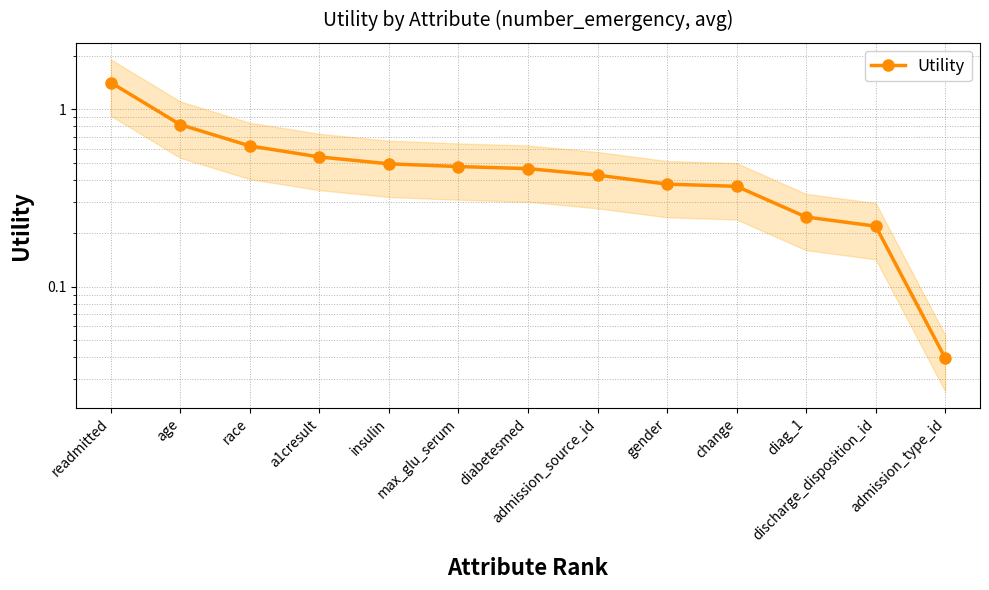

What is the change in value from max_glu_serum to diag_1?

-0.2